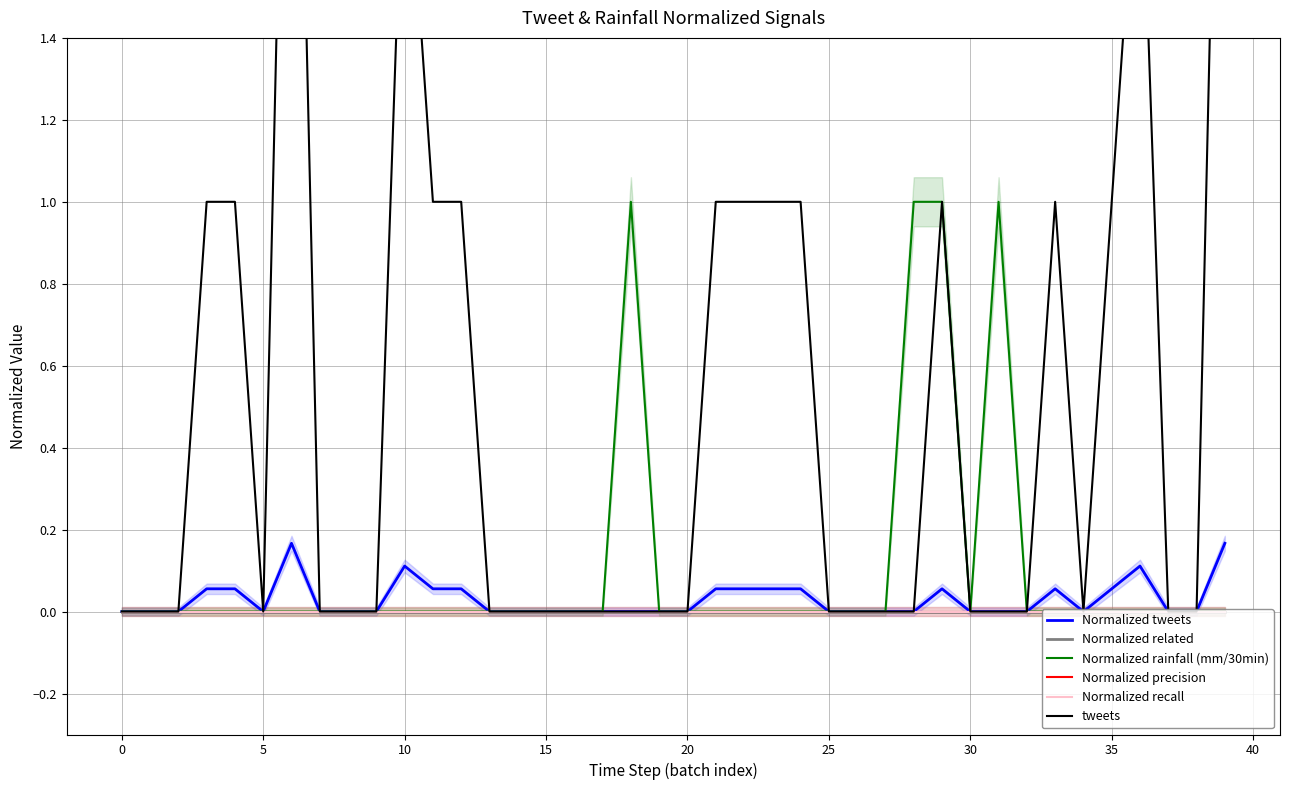

Rank the series by their maximum value, from highest to lowest.

tweets, Normalized rainfall (mm/30min), Normalized tweets, Normalized related, Normalized precision, Normalized recall